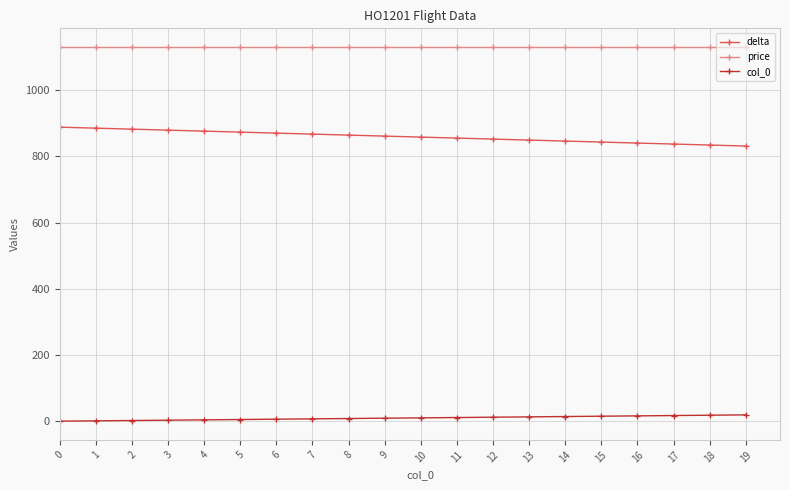

List the series in order of their peak value, highest first.

price, delta, col_0